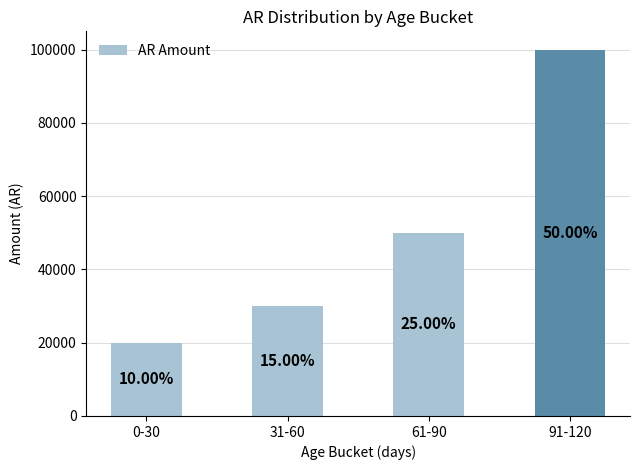

At which category does the chart reach its minimum across all series?

0-30